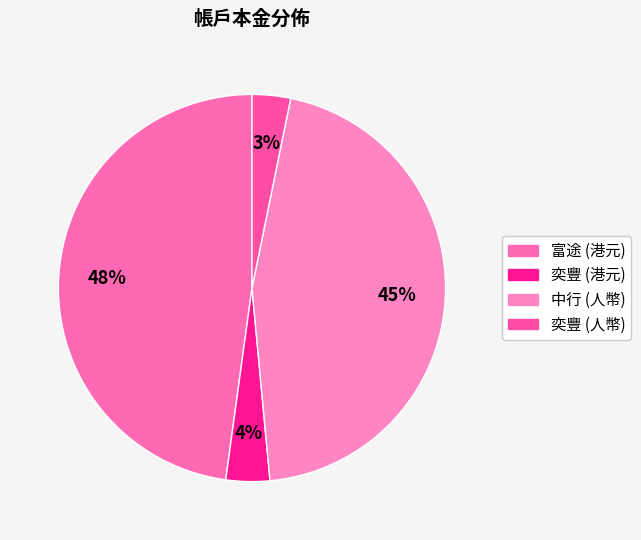

True or false: 中行 (人幣) accounts for 33% of the total.

False